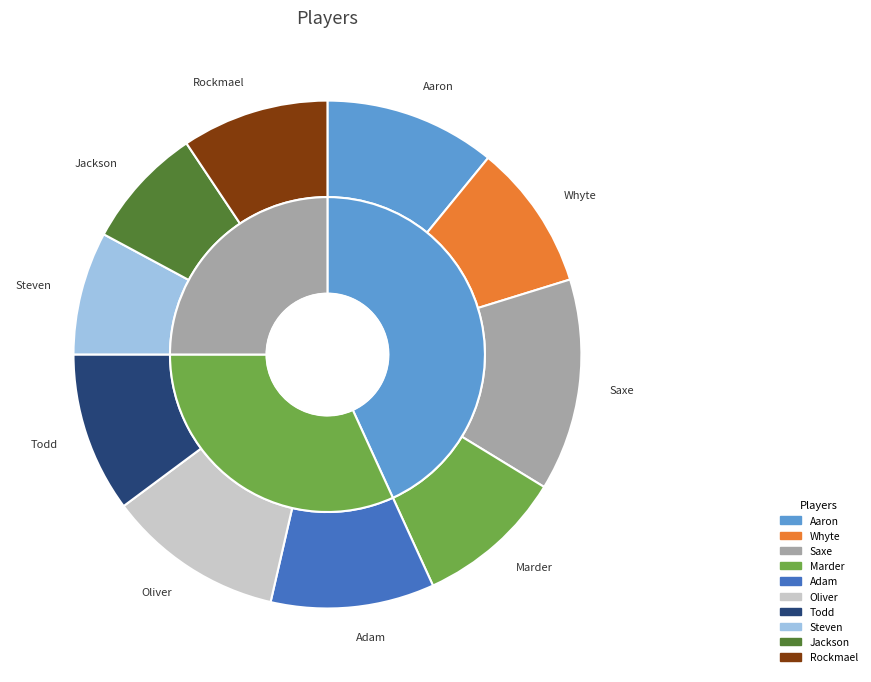

True or false: Saxe accounts for 26% of the total.

False